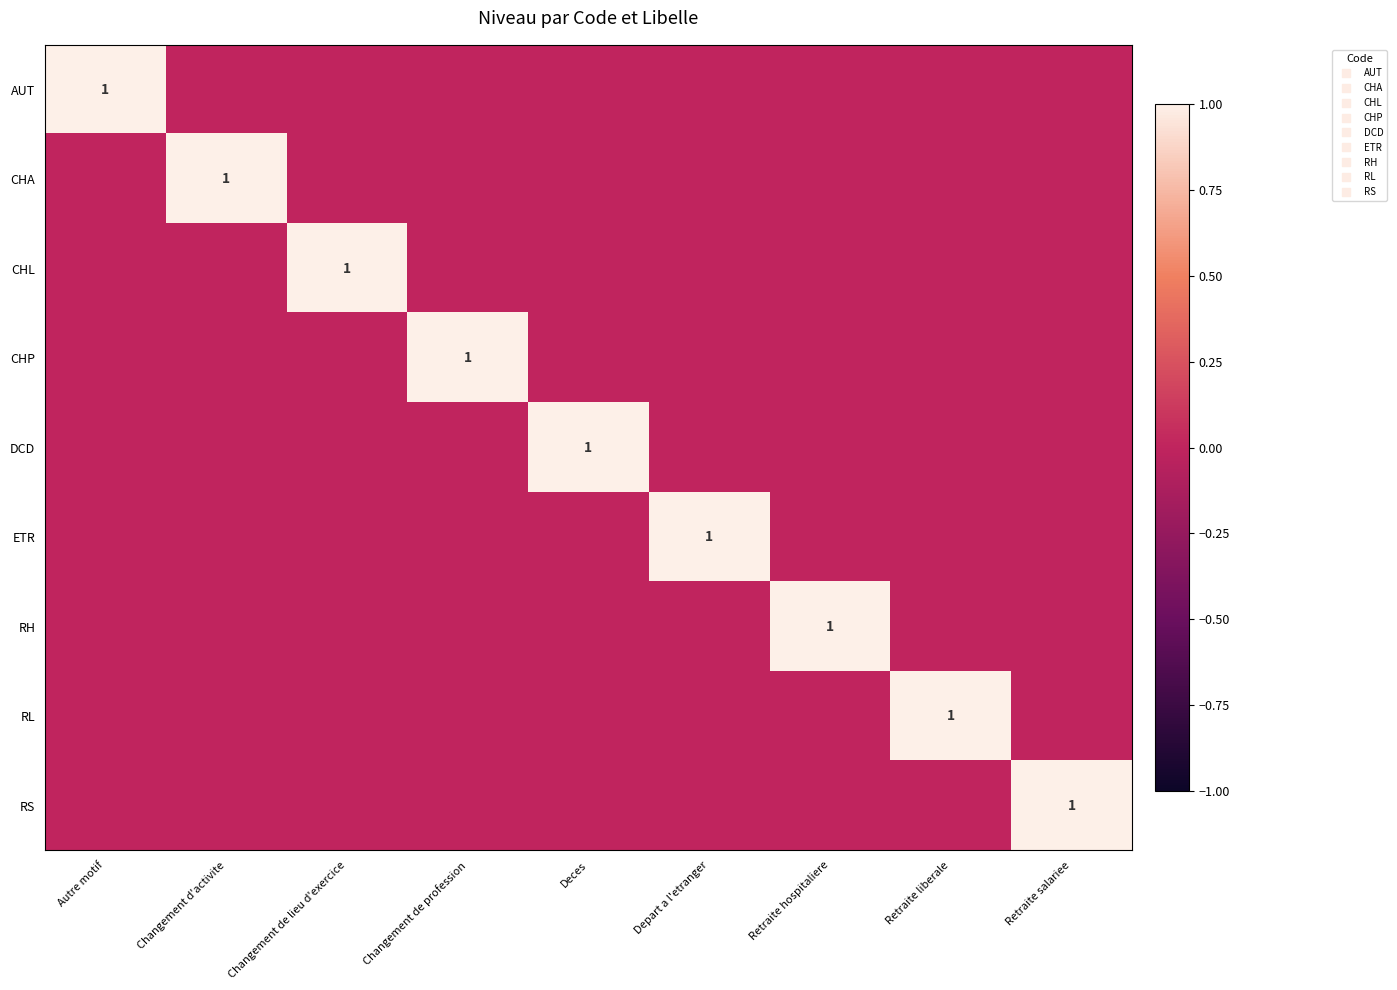

What is the difference between the maximum and minimum values in the CHA series?

1